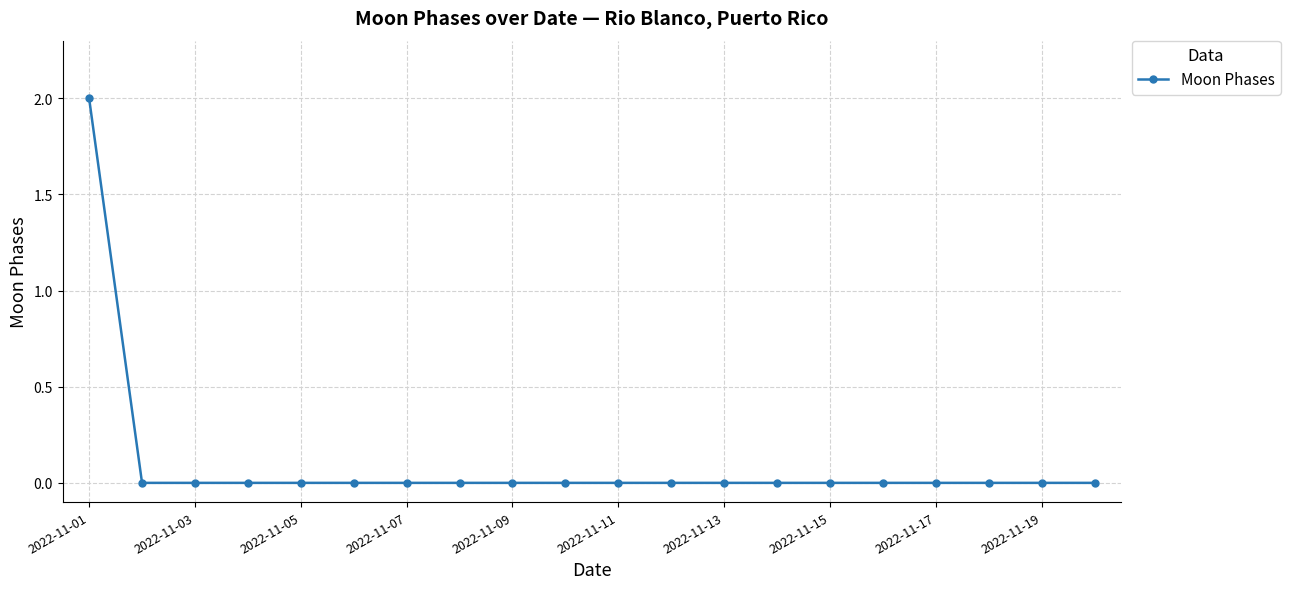

Reading right to left, extract all data points from this chart.

0	0	0	0	0	0	0	0	0	0	0	0	0	0	0	0	0	0	0	2